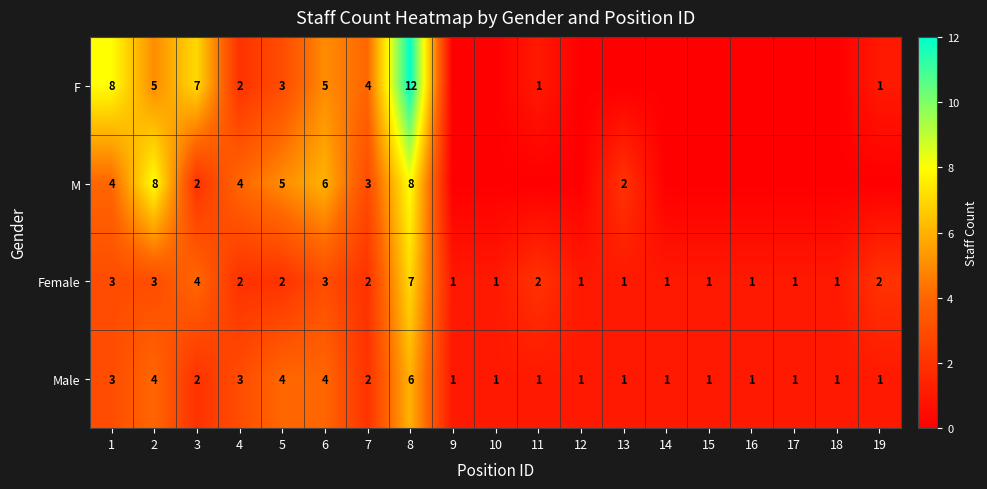

At which category does the chart reach its peak across all series?

8